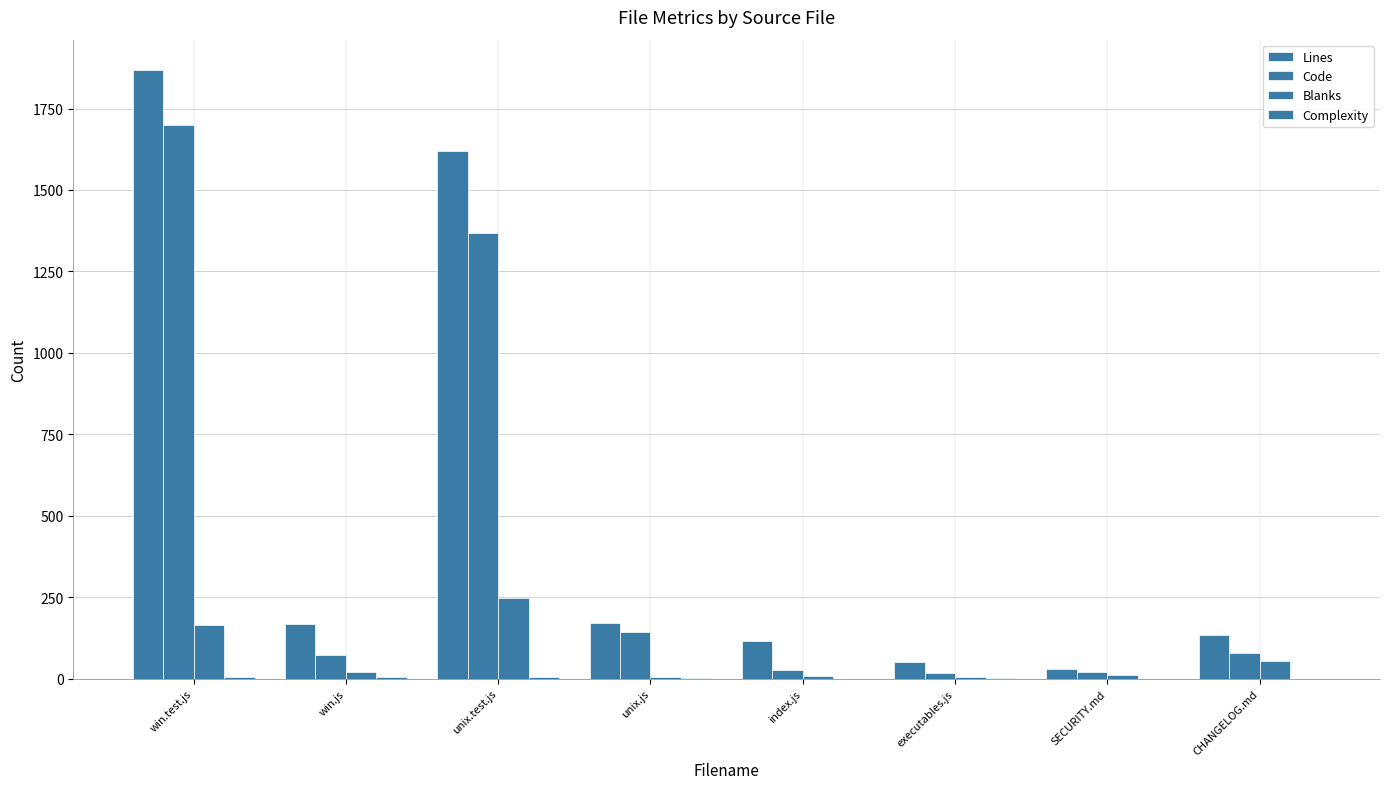

Are the bars horizontal?

No